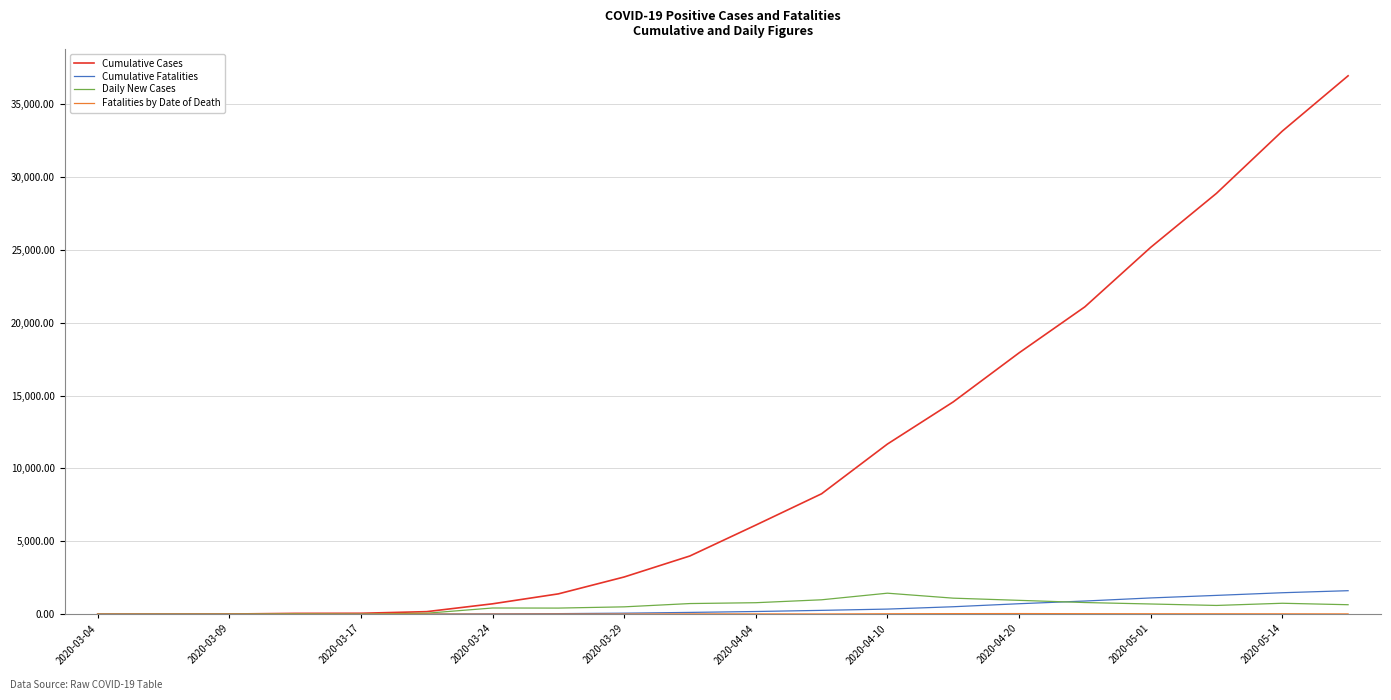

How many lines are shown in the chart?

4